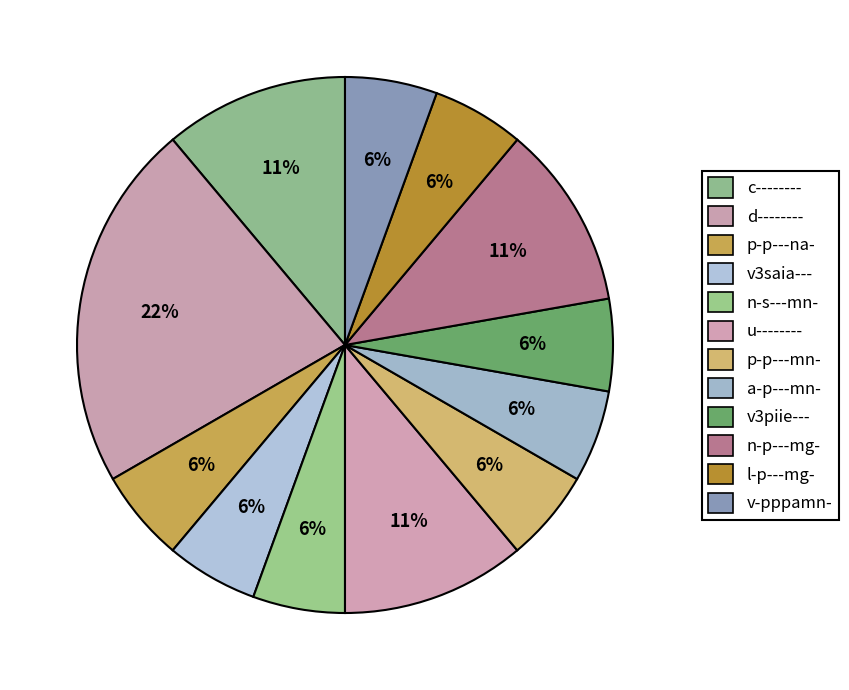

What portion of the pie excludes v3piie---?

94.4%